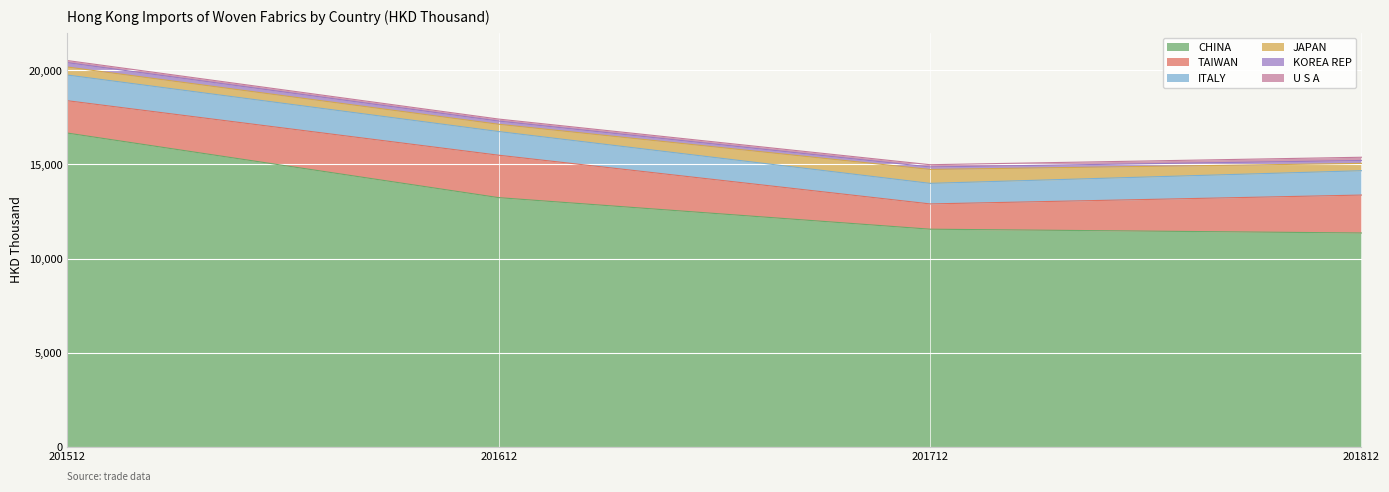

What is the lowest value of the JAPAN series?

386.9